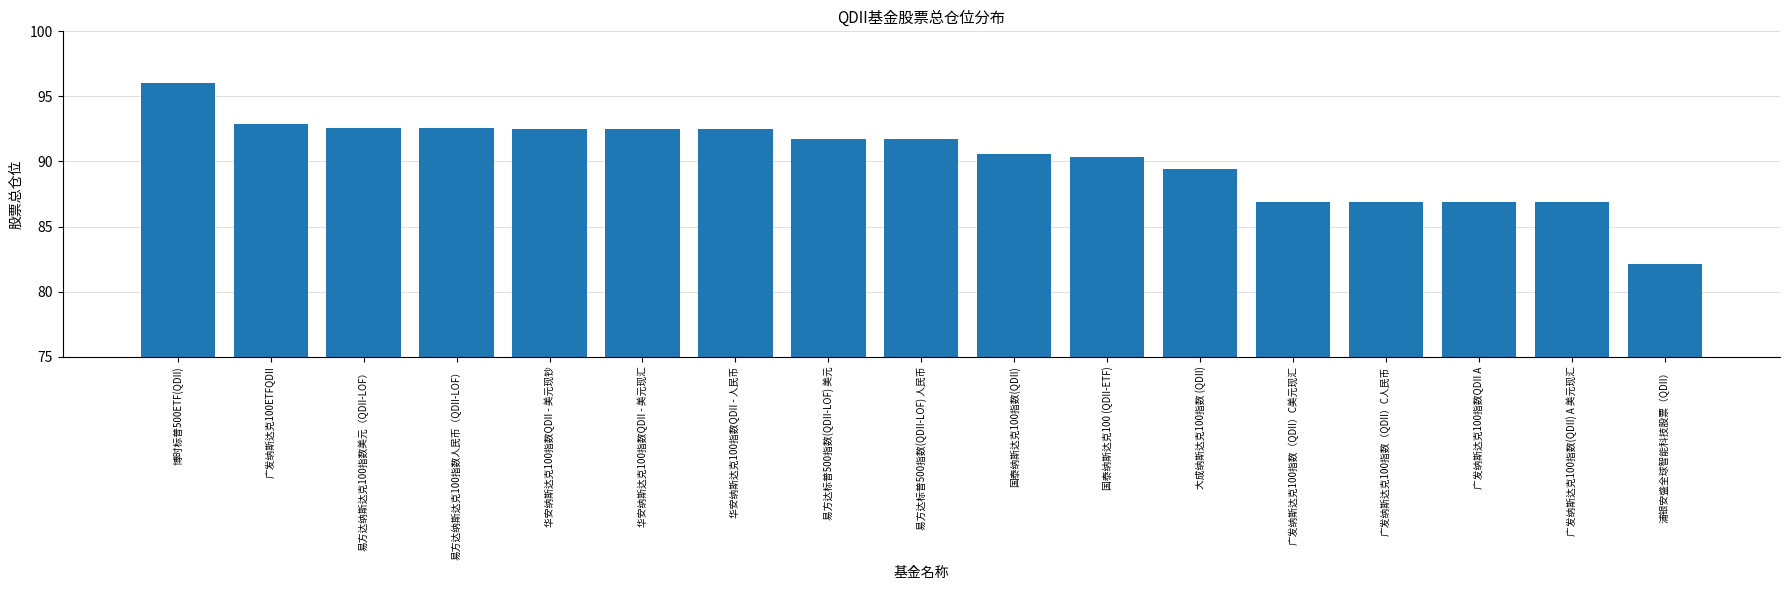

What is the change in value from 国泰纳斯达克100指数(QDII) to 浦银安盛全球智能科技股票（QDII）?

-8.5